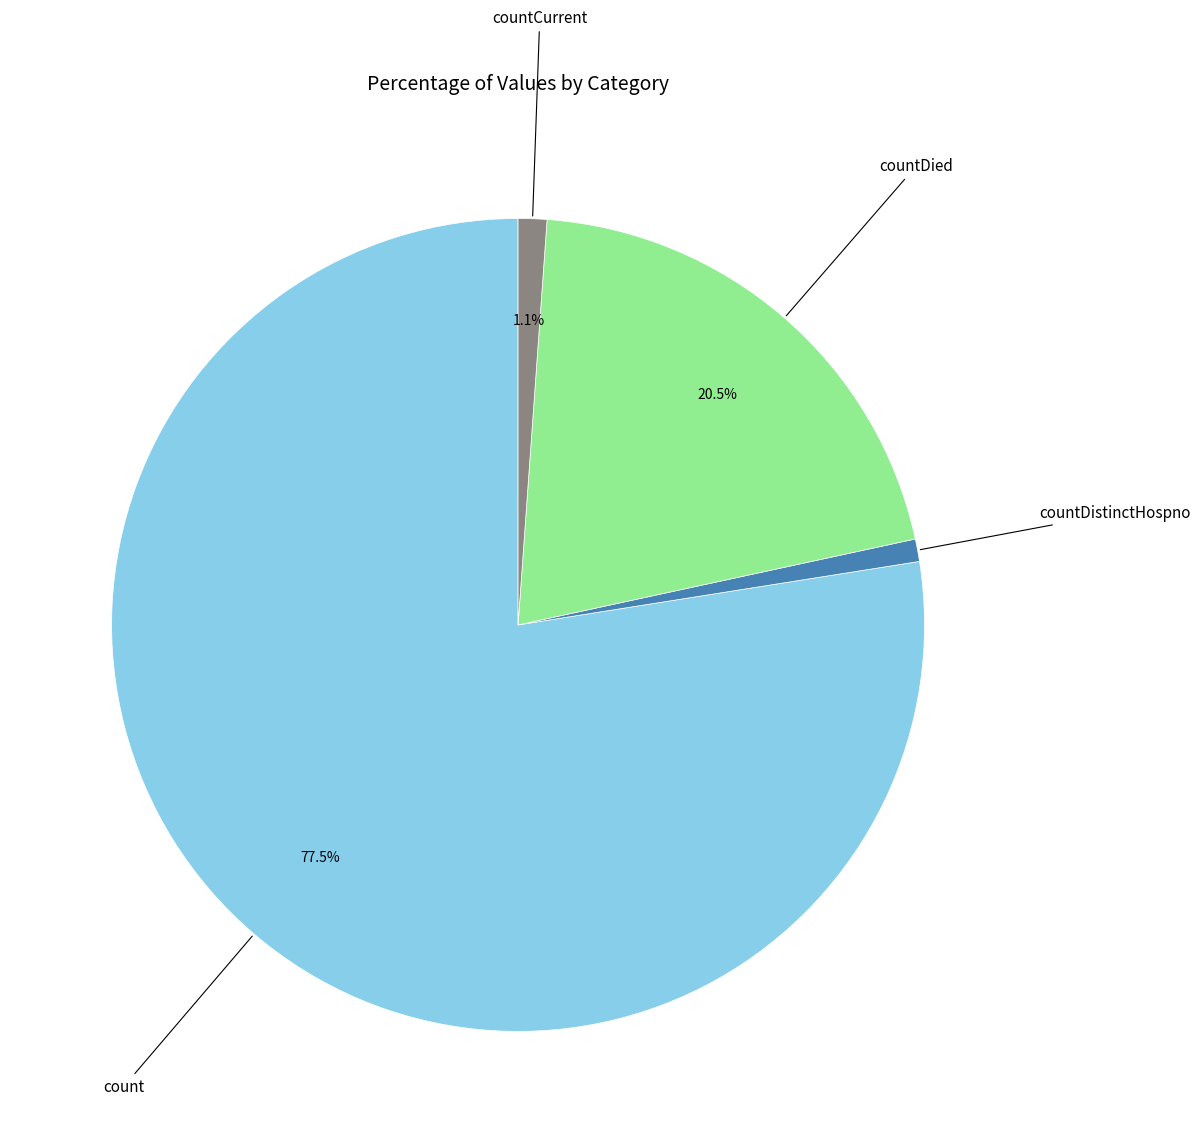

How many segments does this pie chart have?

4